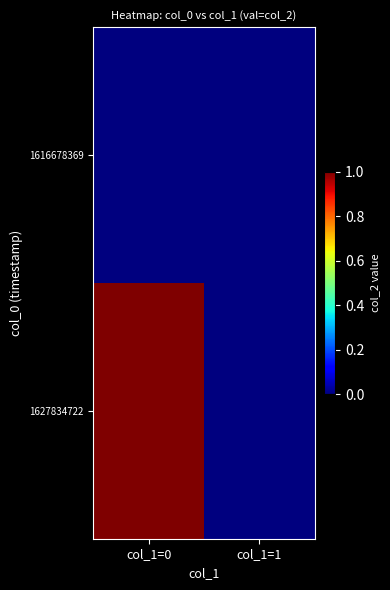

Rank the series by their average value, from highest to lowest.

1627834722, 1616678369